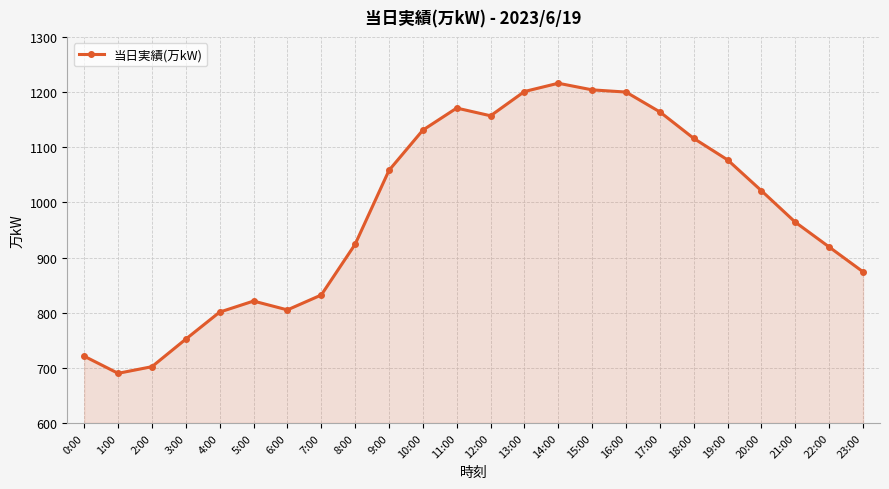

What is the greatest value displayed?

1216